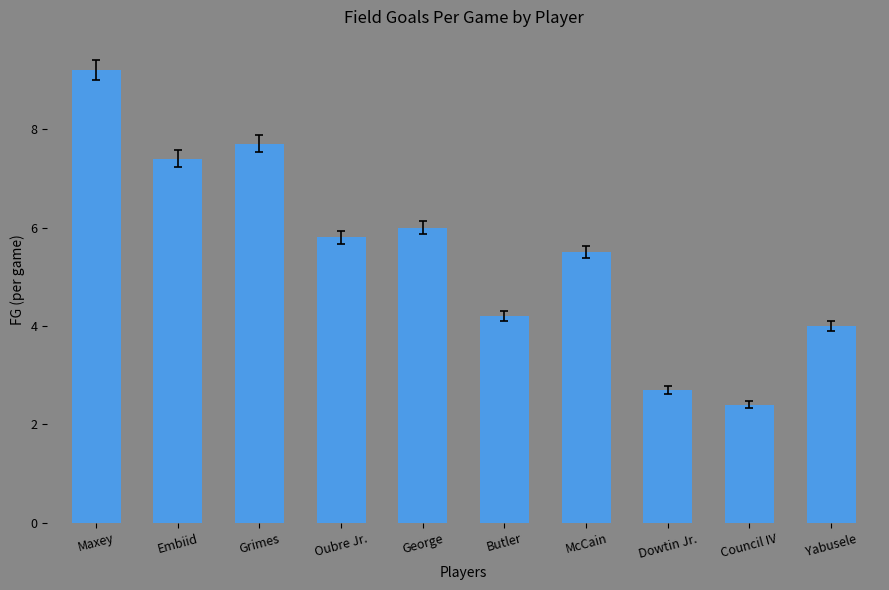

Are the bars grouped side by side (vs. stacked)?

No